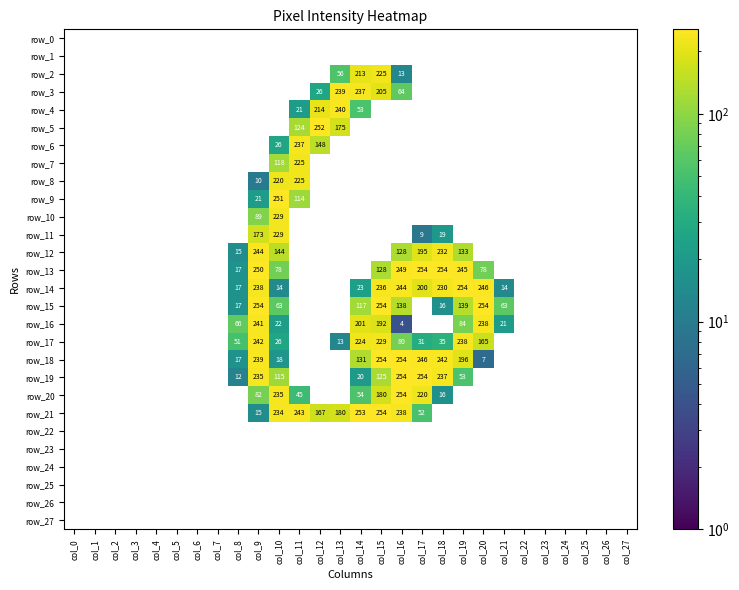

Count the number of data series in this chart.

28